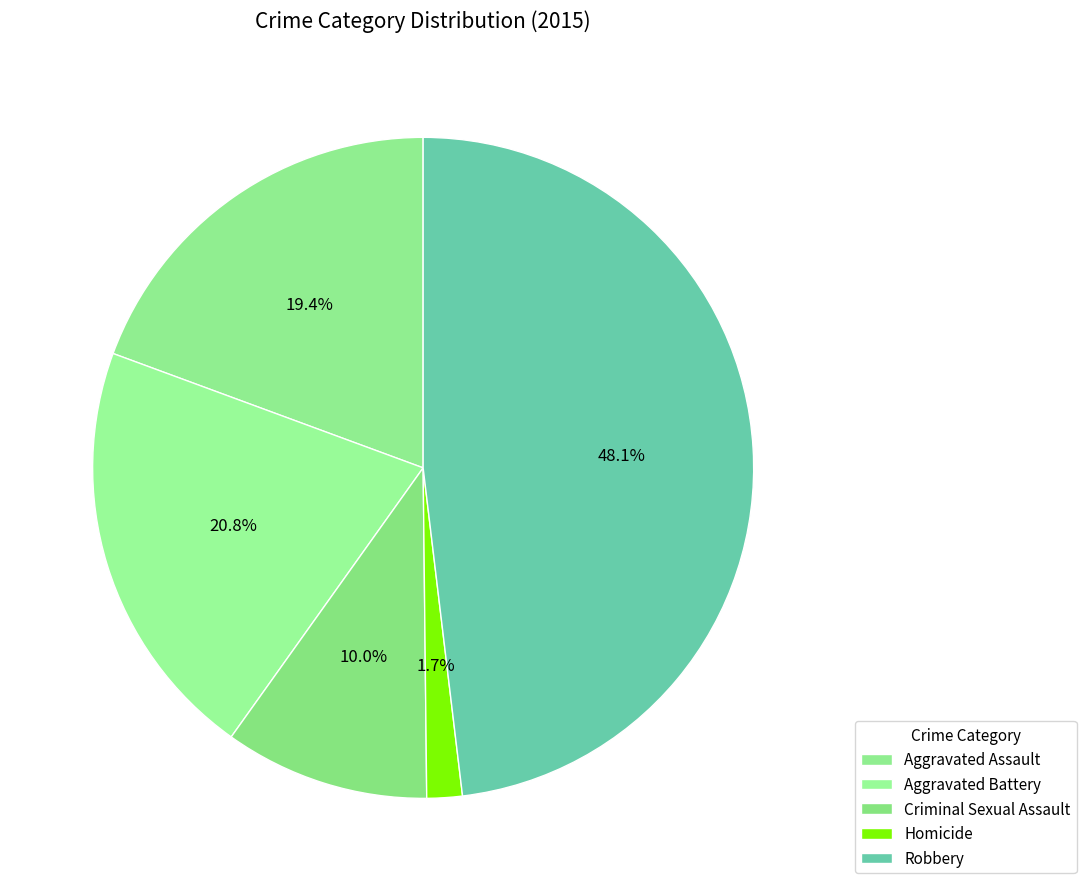

Rank the categories by value from highest to lowest.

Robbery, Aggravated Battery, Aggravated Assault, Criminal Sexual Assault, Homicide